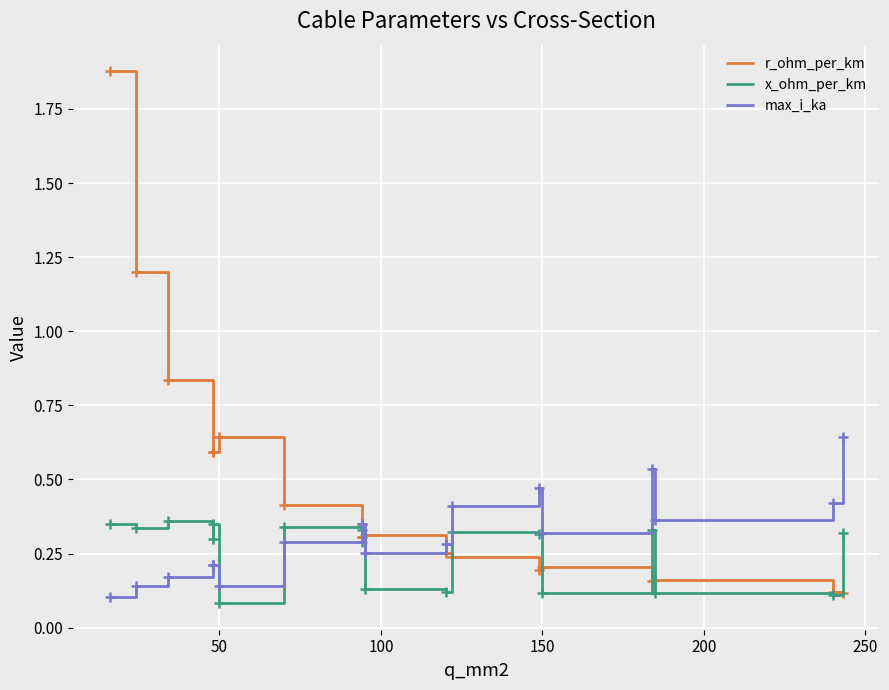

Is this an area chart (filled region under the line)?

No